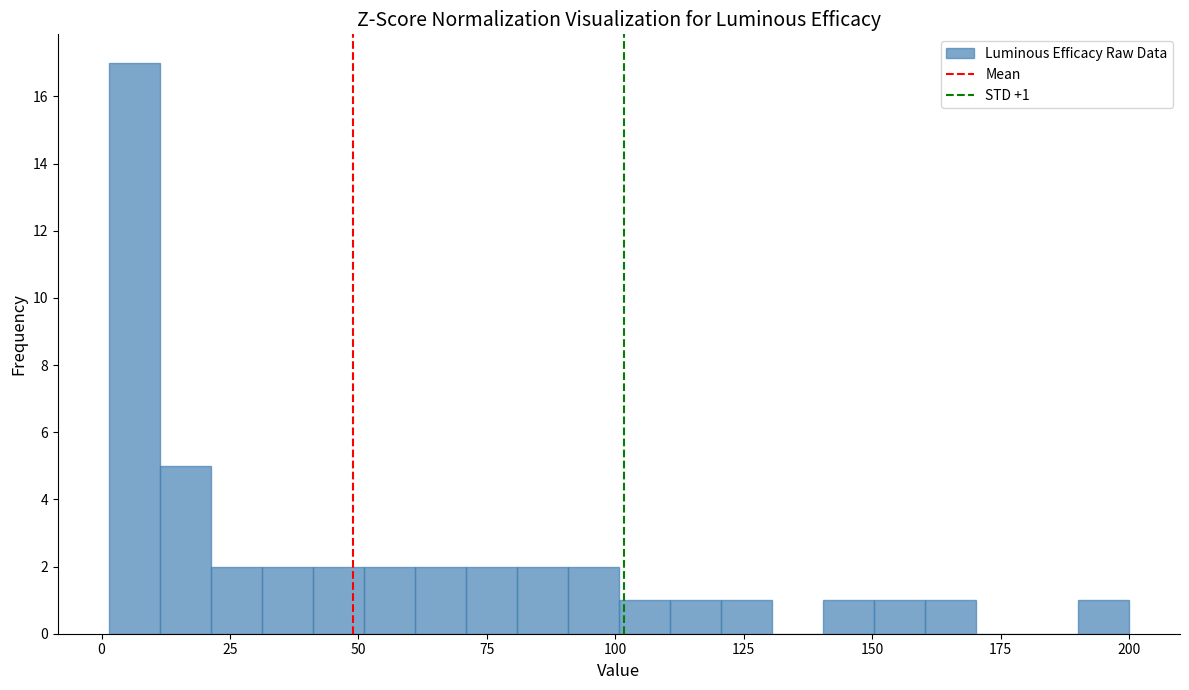

Around what value on the x-axis is the tallest bar? Give the approximate position of its centre, as read against the axis.

5